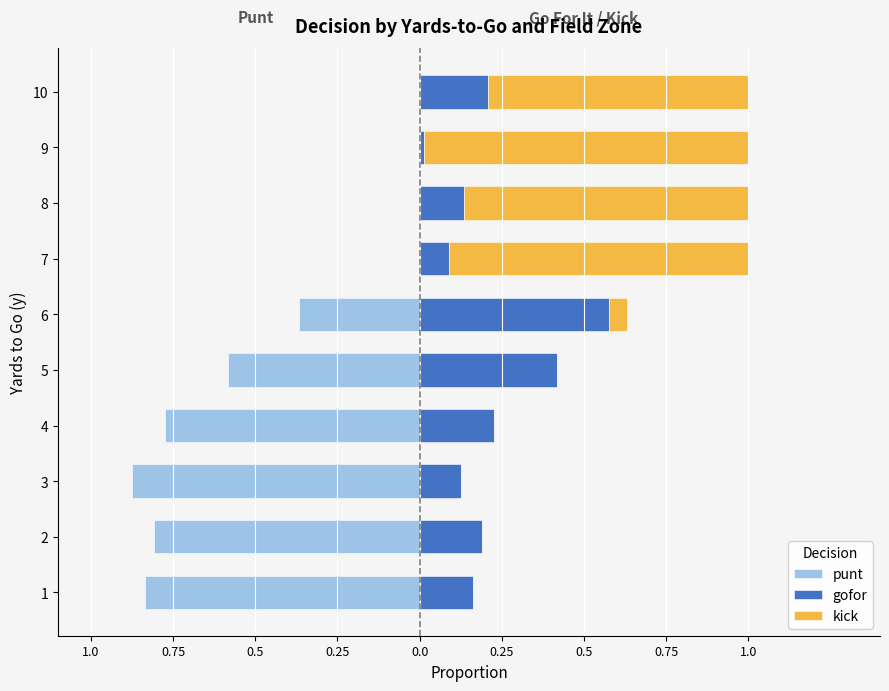

What is the difference between the second highest and second lowest values in the gofor series?

0.3